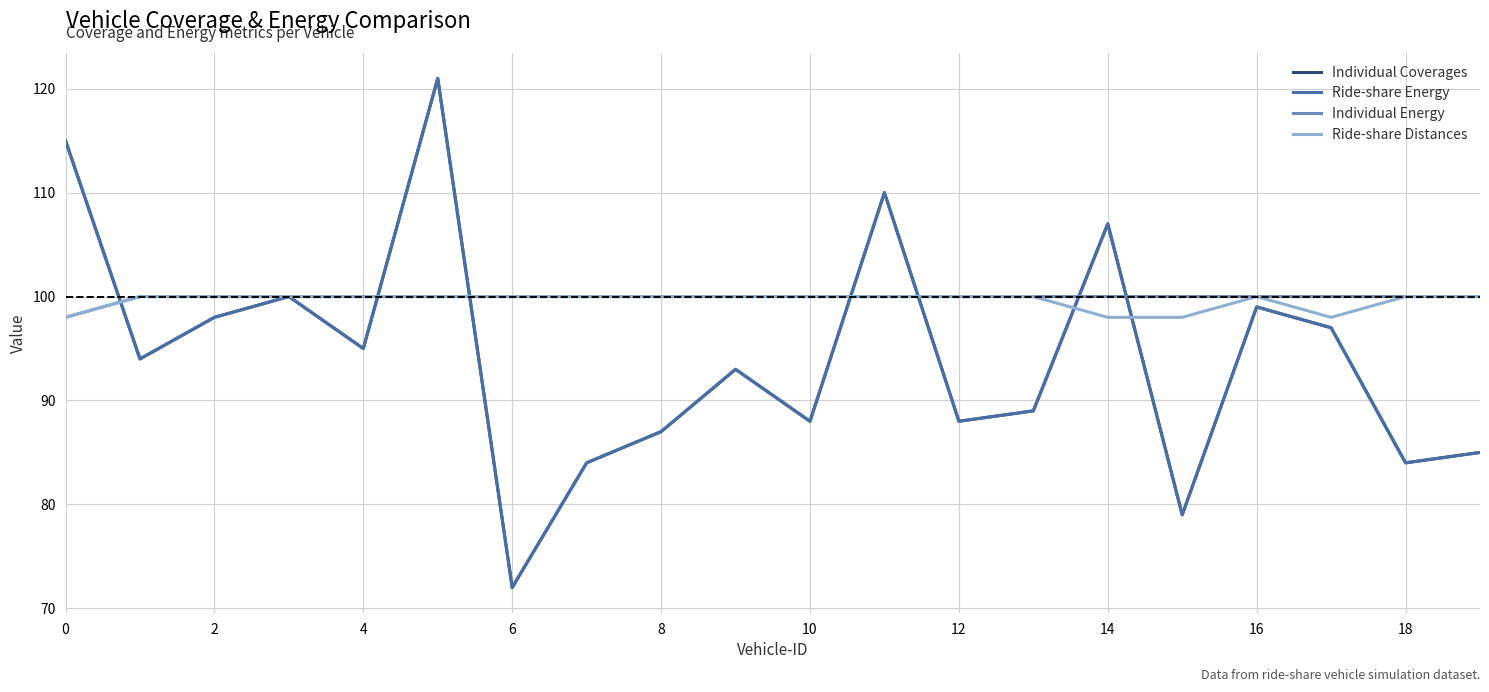

After their last crossing, which series has the higher values: Individual Coverages or Individual Energy?

Individual Energy